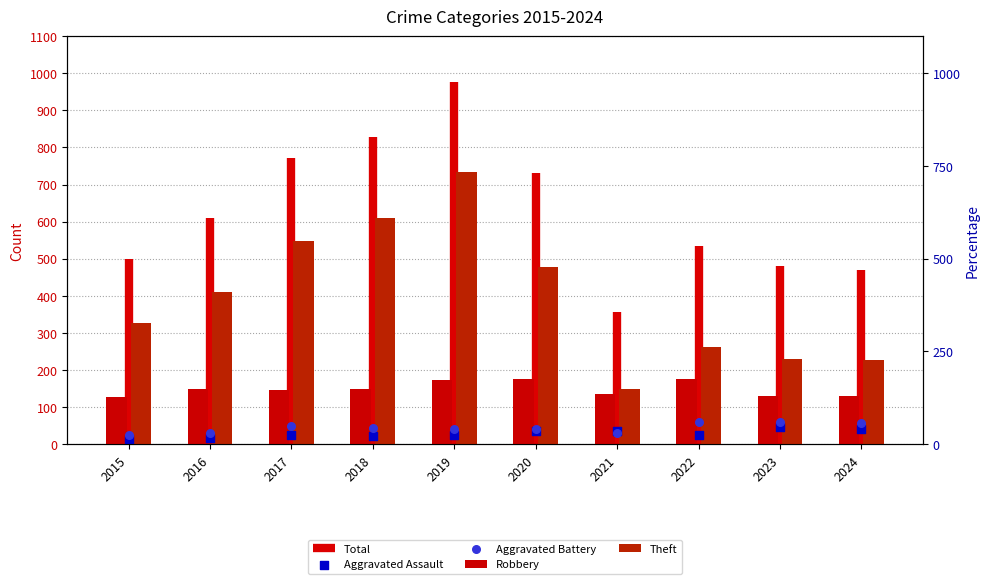

Which series reaches the minimum Y coordinate?

Aggravated Assault